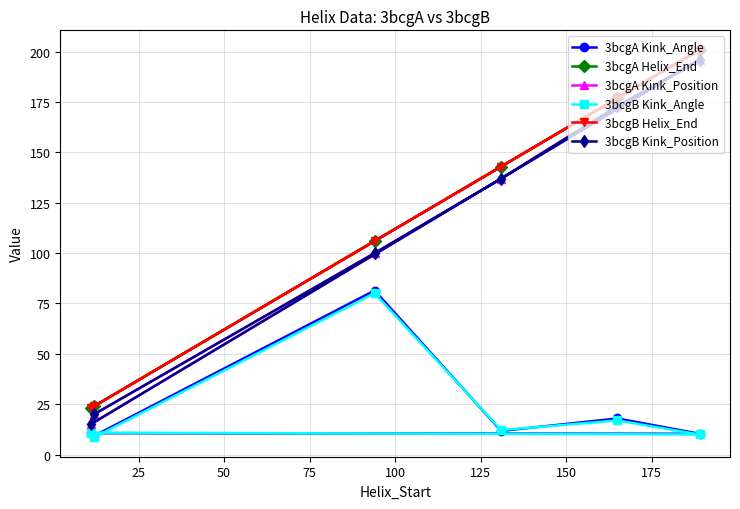

What are all the series names shown in the legend?

3bcgA Kink_Angle, 3bcgA Helix_End, 3bcgA Kink_Position, 3bcgB Kink_Angle, 3bcgB Helix_End, 3bcgB Kink_Position